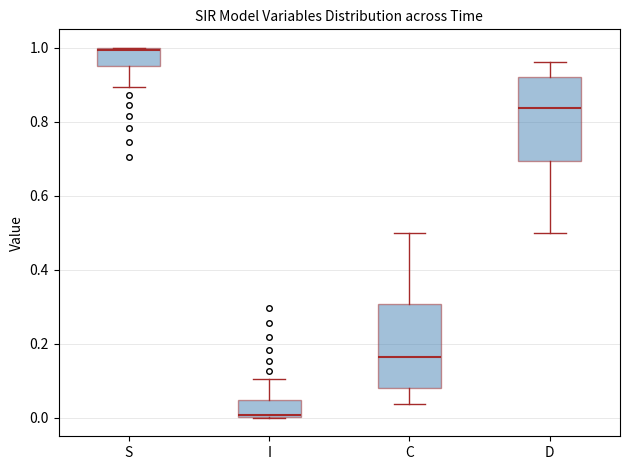

Reading left to right, transcribe this box plot: for each box, give where its median line is, the range the box spans, and where its two whiskers end, as read against the y-axis. The values are not printed on the chart, so give them approximately, as read against the axis.

S: median 1.00, box 0.96 to 1.00, whiskers 0.90 to 1.00
I: median 0.00, box 0.00 to 0.04, whiskers 0.00 to 0.10
C: median 0.16, box 0.08 to 0.30, whiskers 0.04 to 0.50
D: median 0.84, box 0.70 to 0.92, whiskers 0.50 to 0.96